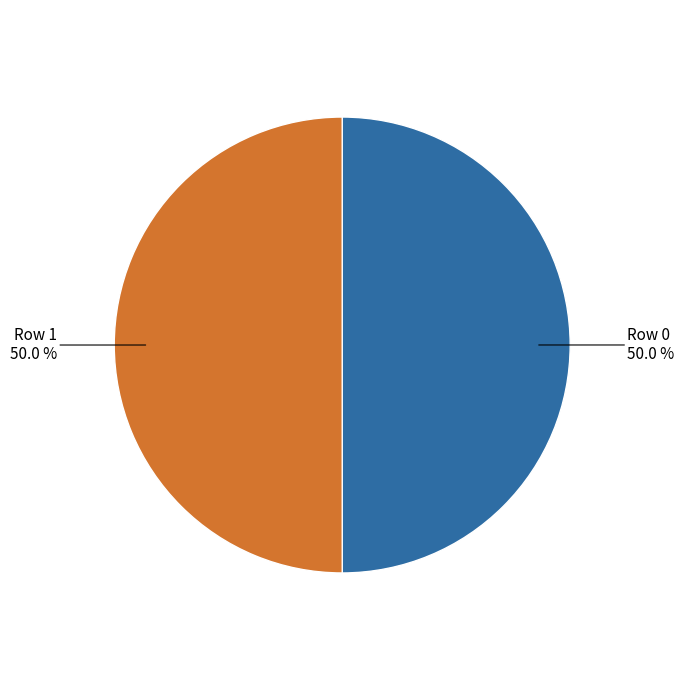

What is the largest slice in the pie chart?

Row 1